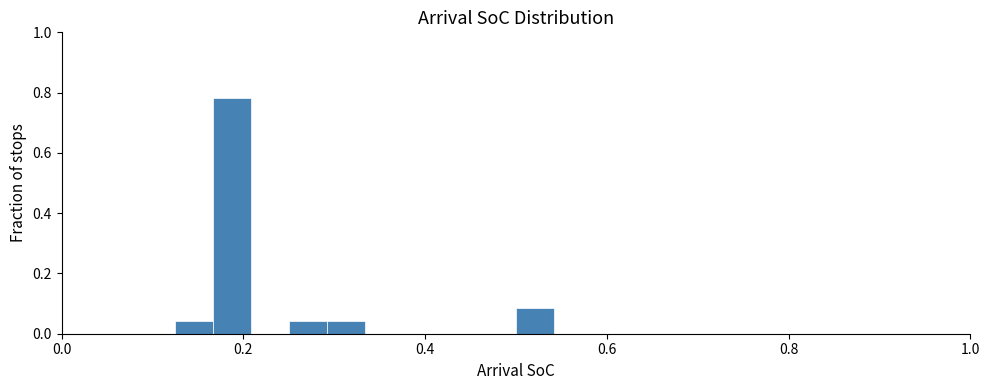

Around what value on the x-axis is the tallest bar? Give the approximate position of its centre, as read against the axis.

0.18